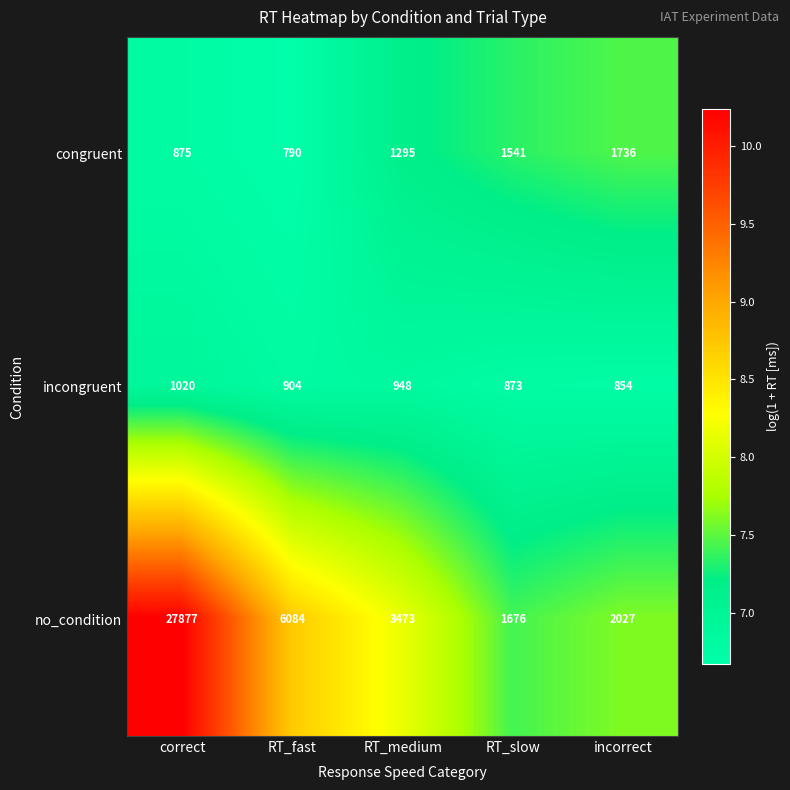

What is the sum of the congruent values at RT_medium and incorrect?

3031